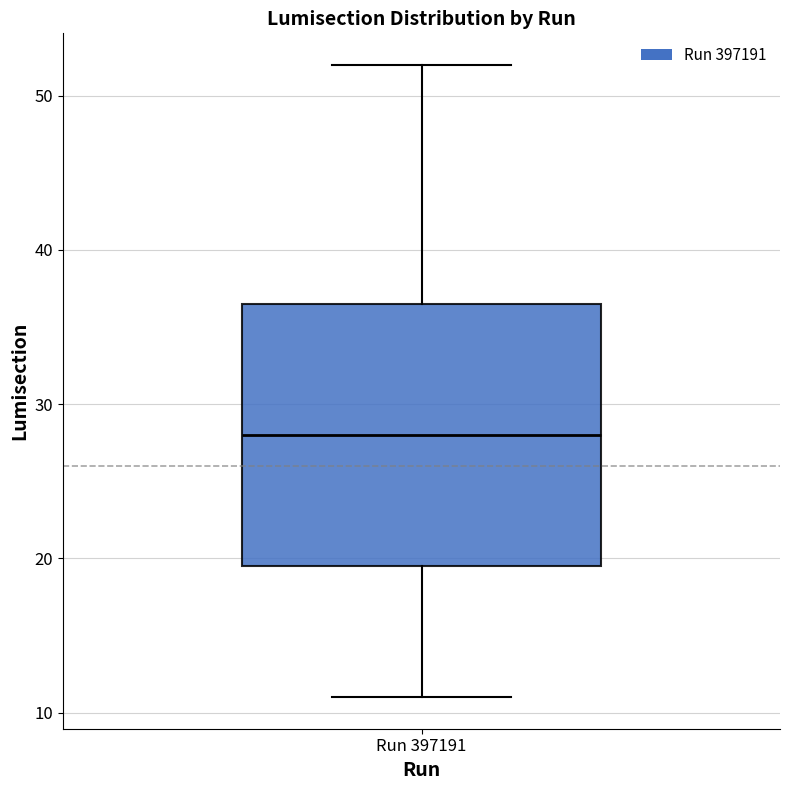

Read this box plot against the y-axis: the position of the median line, the range covered by the box, and the ends of both whiskers. The values are not printed on the chart, so give them approximately, as read against the axis.

median 28, box 20 to 37, whiskers 11 to 52